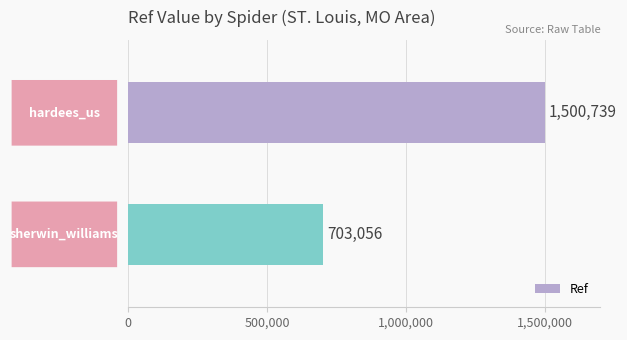

How many values are below 1500739?

1